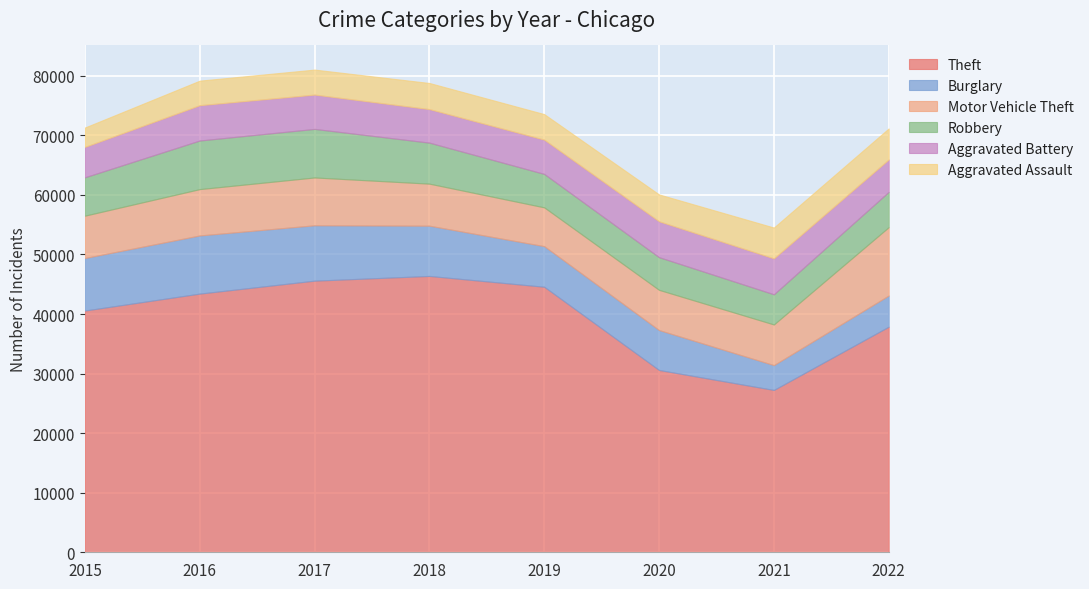

At how many categories does at least one series exceed 44810?

2